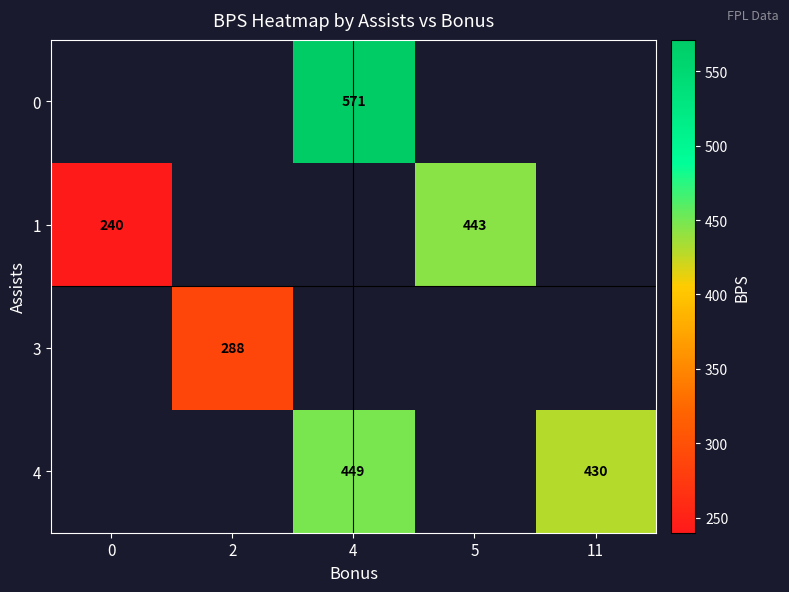

Is it true that 4 equals 449 at 4?

True